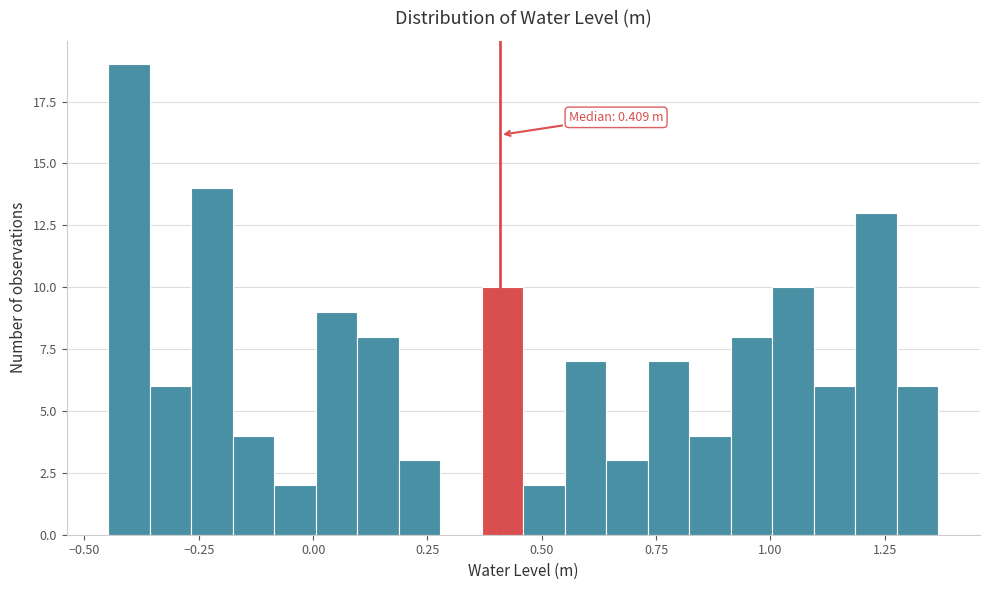

Read against the x-axis, roughly where is the centre of the tallest bar?

-0.40